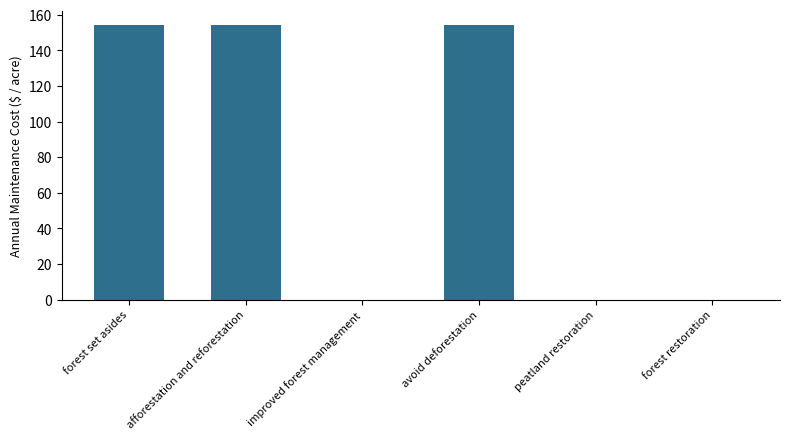

The value at forest set asides is 101.2. True or false?

False